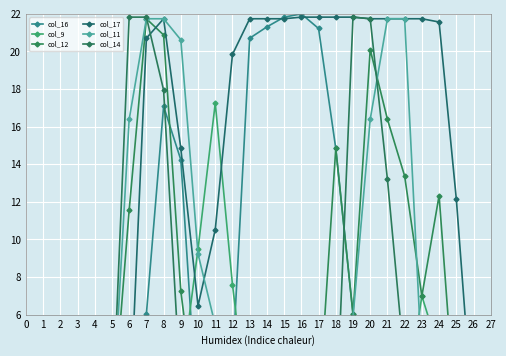

List the series in order of their peak value, lowest first.

col_9, col_12, col_11, col_17, col_14, col_16